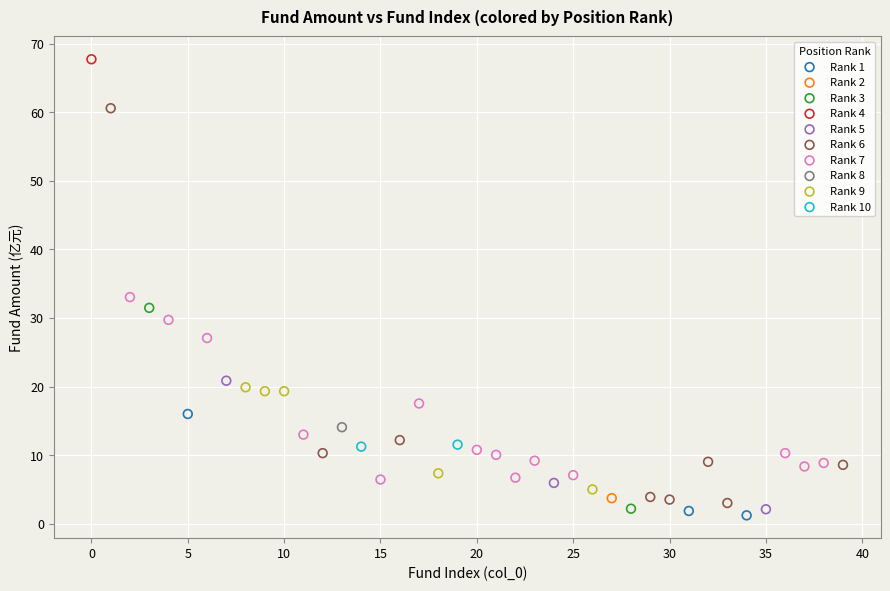

Which series reaches the maximum Y coordinate?

Rank 4